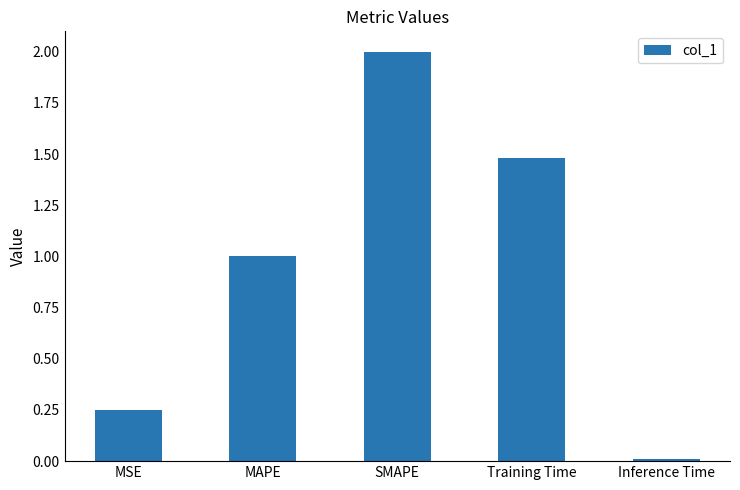

Which label corresponds to the largest value in the chart?

SMAPE